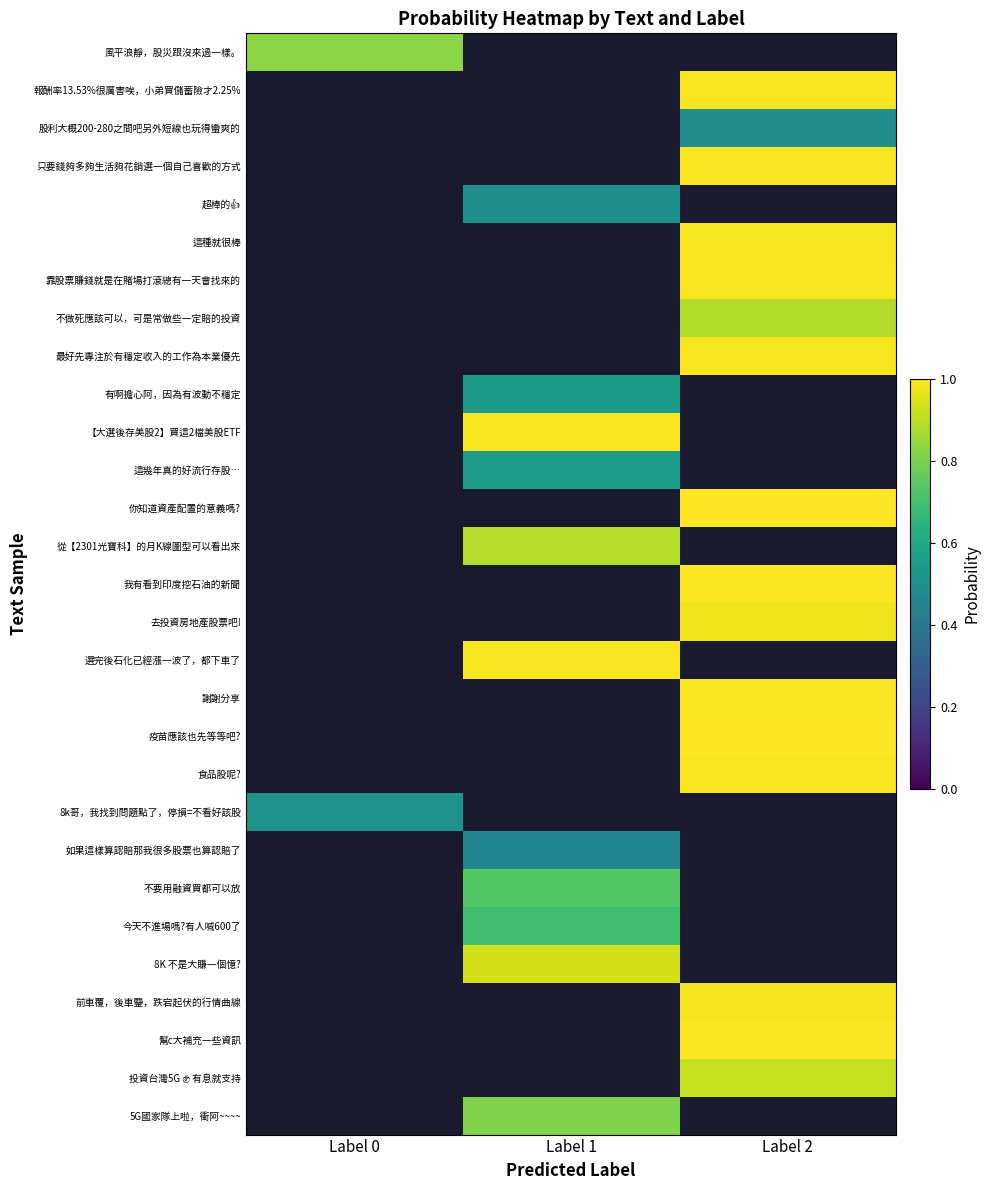

Which label corresponds to the largest value in the chart?

Label 2